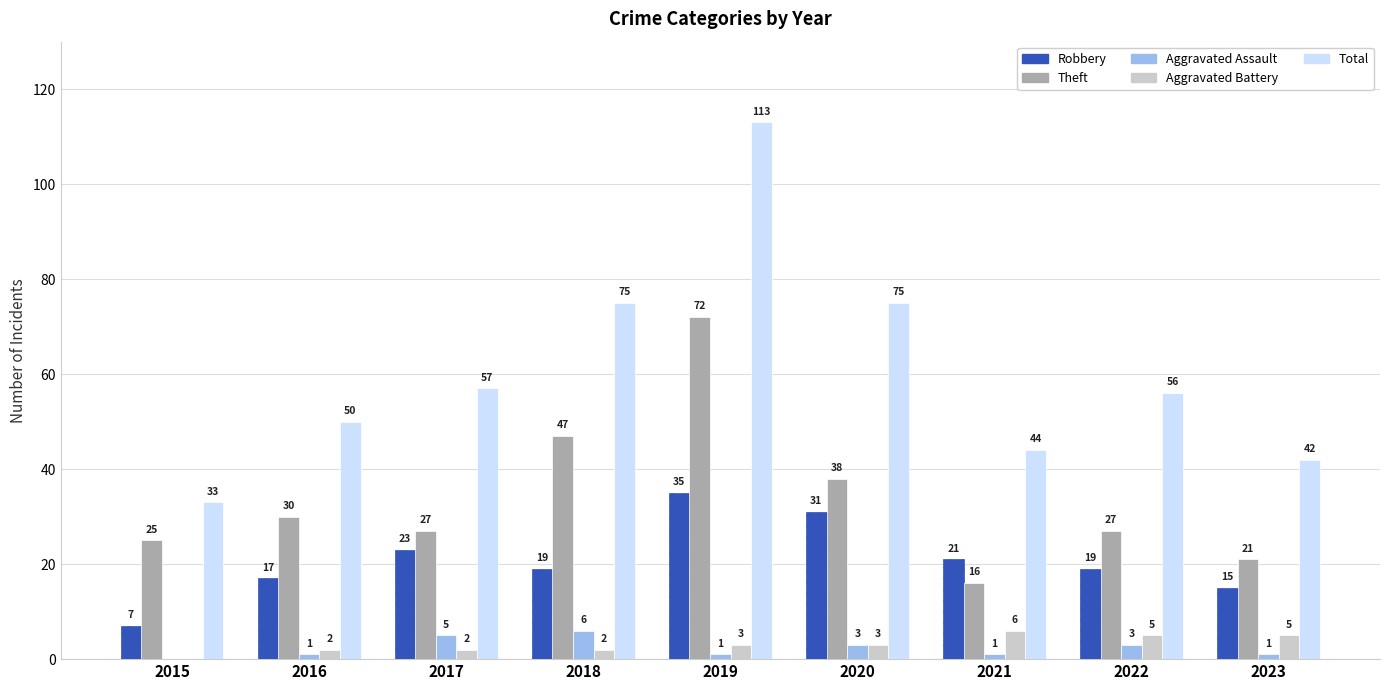

Reading left to right, list all the values displayed in this chart.

Robbery: 7	17	23	19	35	31	21	19	15
Theft: 25	30	27	47	72	38	16	27	21
Aggravated Assault: 0	1	5	6	1	3	1	3	1
Aggravated Battery: 0	2	2	2	3	3	6	5	5
Total: 33	50	57	75	113	75	44	56	42